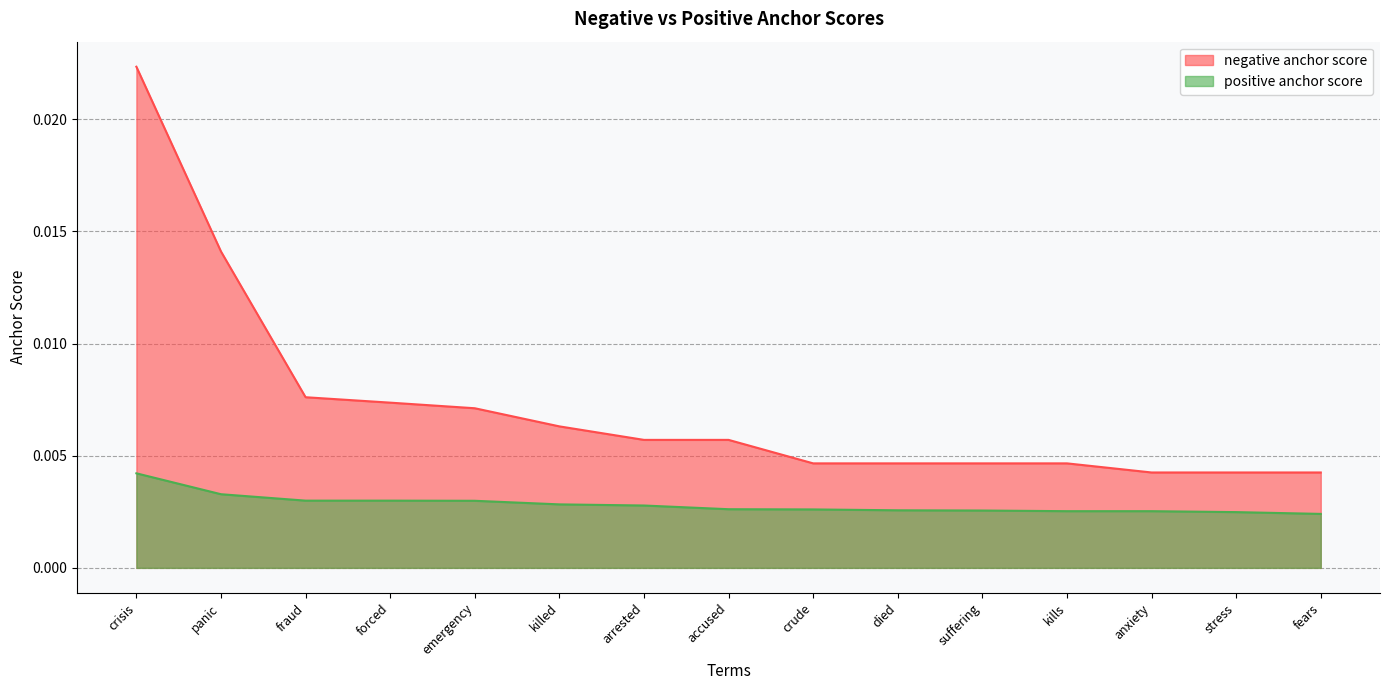

True or false: positive anchor score and negative anchor score intersect in this chart.

False